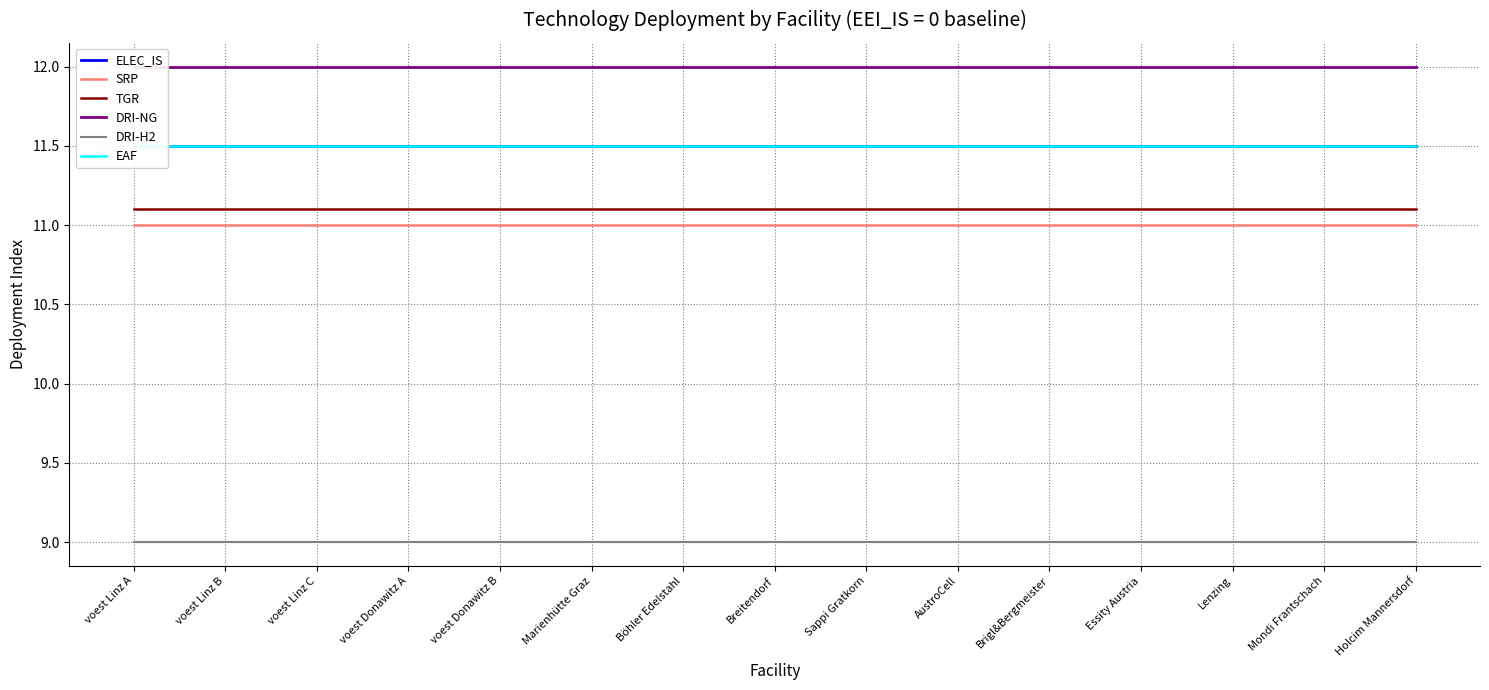

Which series changed the most between Sappi Gratkorn and Mondi Frantschach?

ELEC_IS